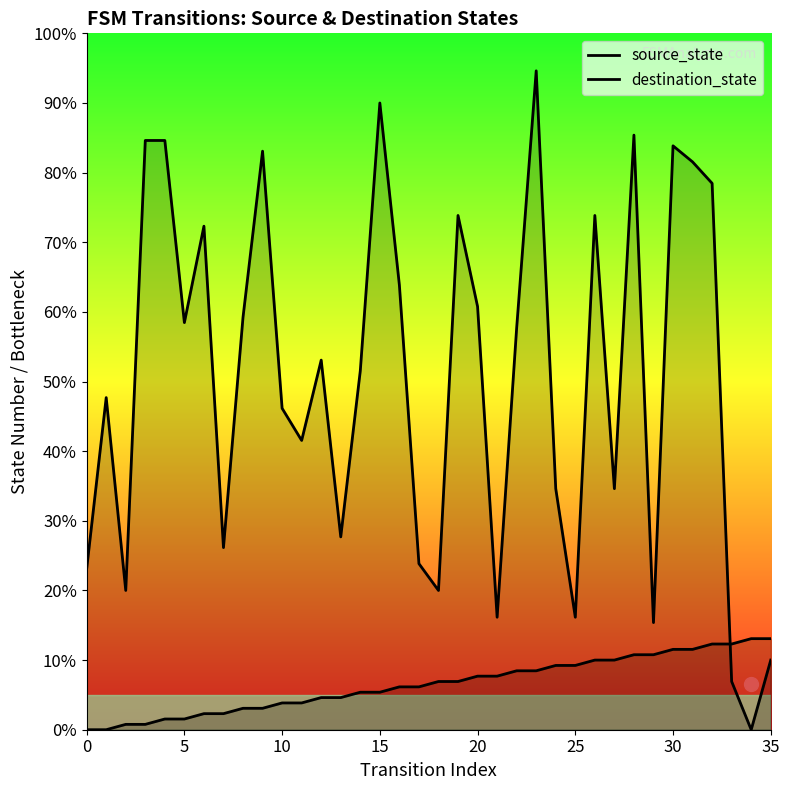

Is the value of source_state at 10 greater than the value of destination_state at 8?

No